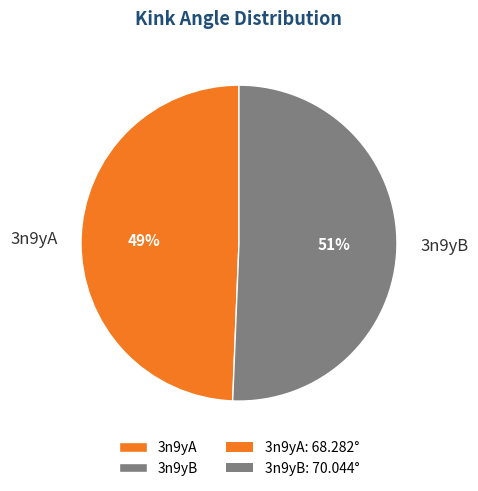

To the nearest percent, what percentage of the pie is 3n9yB?

51%